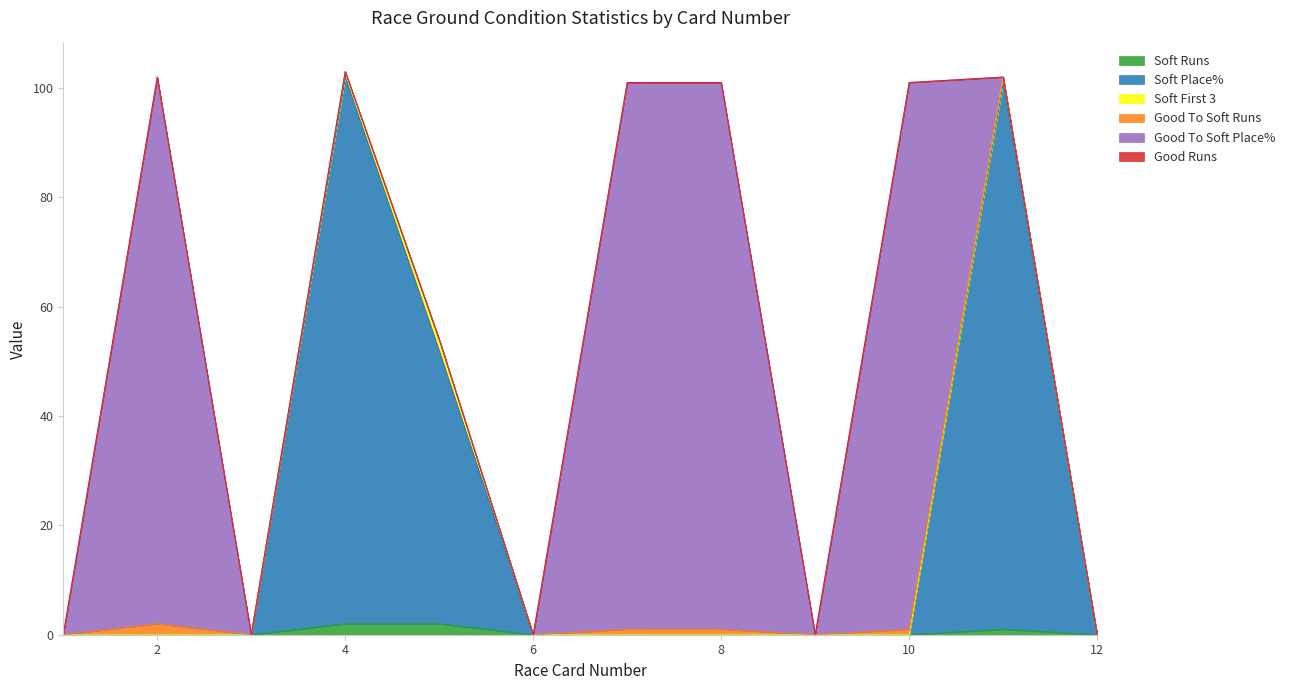

How many lines are shown in the chart?

6